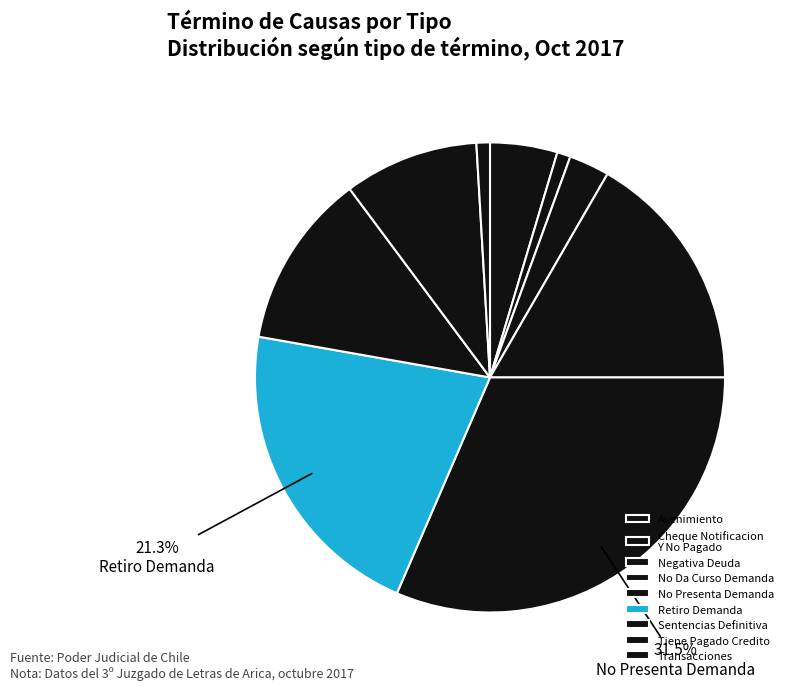

To the nearest percent, what portion does Retiro Demanda represent?

21%